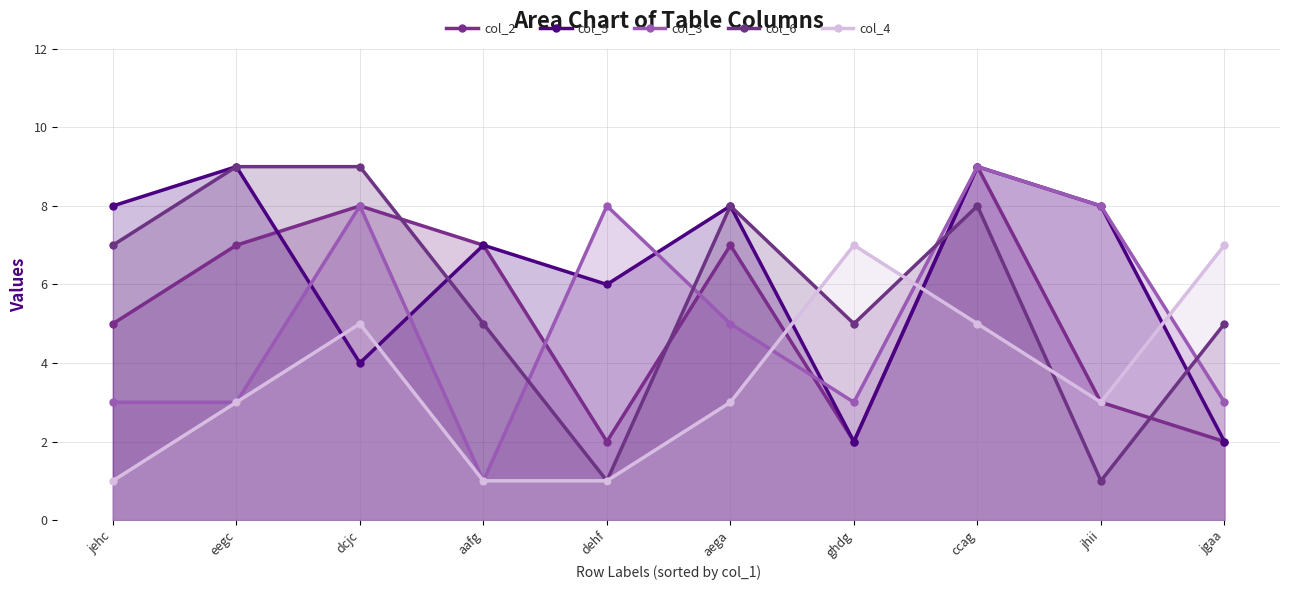

Which series has the largest range (max minus min)?

col_3